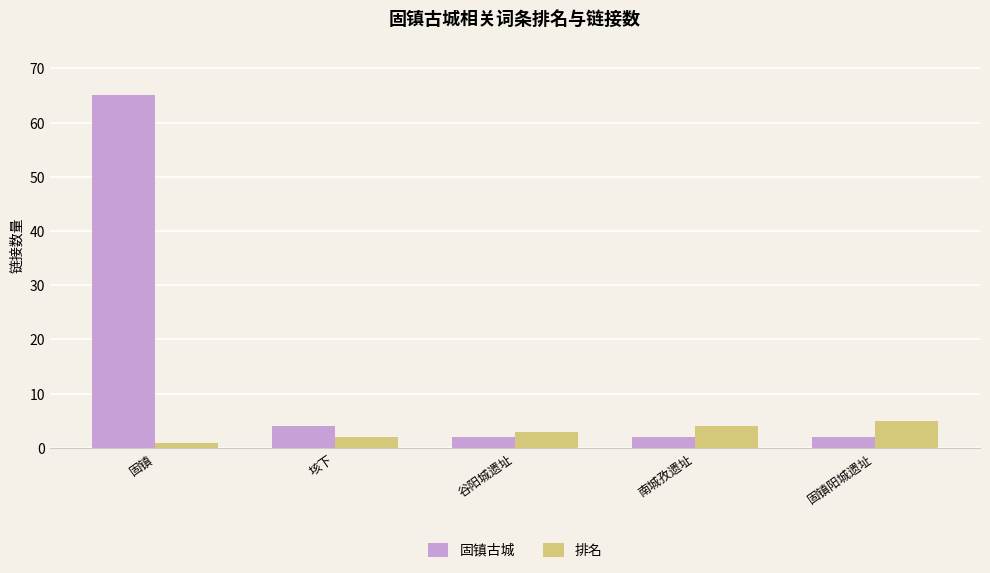

The 固镇古城 series shows 22 at 固镇. True or false?

False